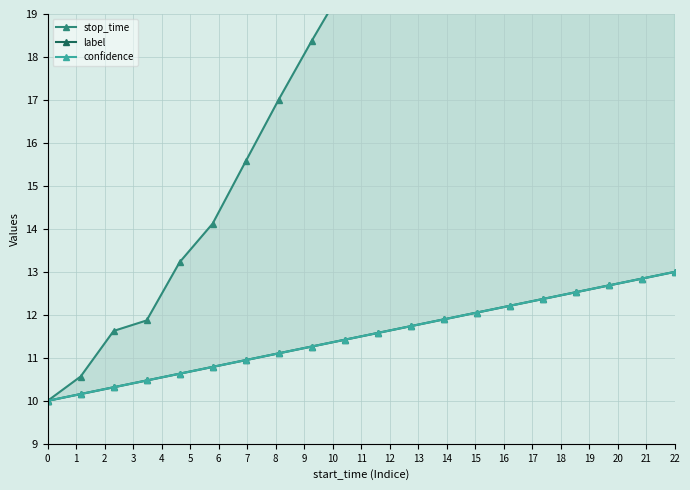

Is it true that stop_time equals 11.3 at 15?

False